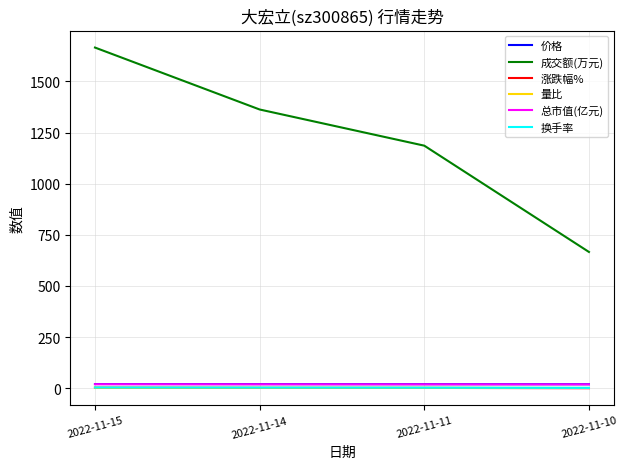

At how many categories does at least one series exceed 8?

4